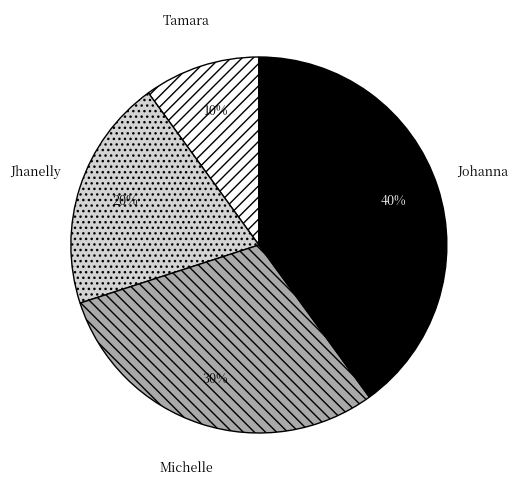

Approximately how many times larger is the value at Johanna compared to Tamara?

4.0